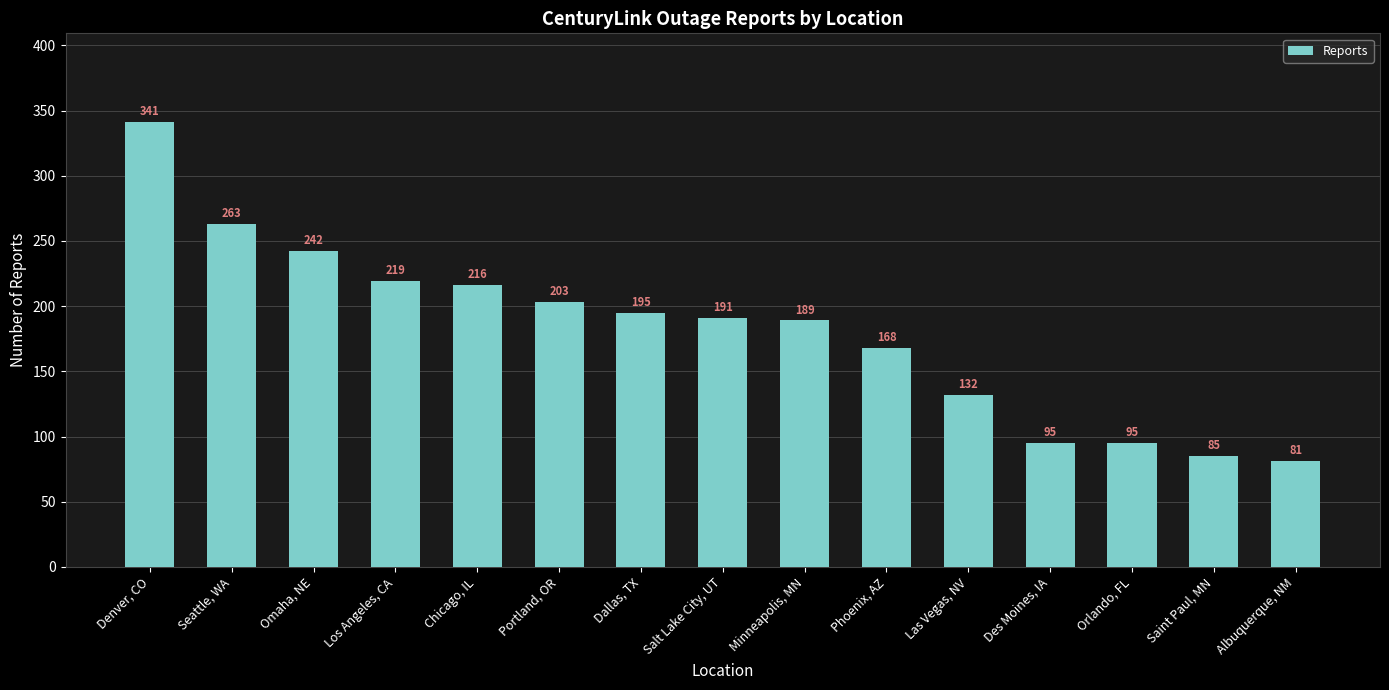

Reading left to right, list all the values displayed in this chart.

Denver, CO=341	Seattle, WA=263	Omaha, NE=242	Los Angeles, CA=219	Chicago, IL=216	Portland, OR=203	Dallas, TX=195	Salt Lake City, UT=191	Minneapolis, MN=189	Phoenix, AZ=168	Las Vegas, NV=132	Des Moines, IA=95	Orlando, FL=95	Saint Paul, MN=85	Albuquerque, NM=81